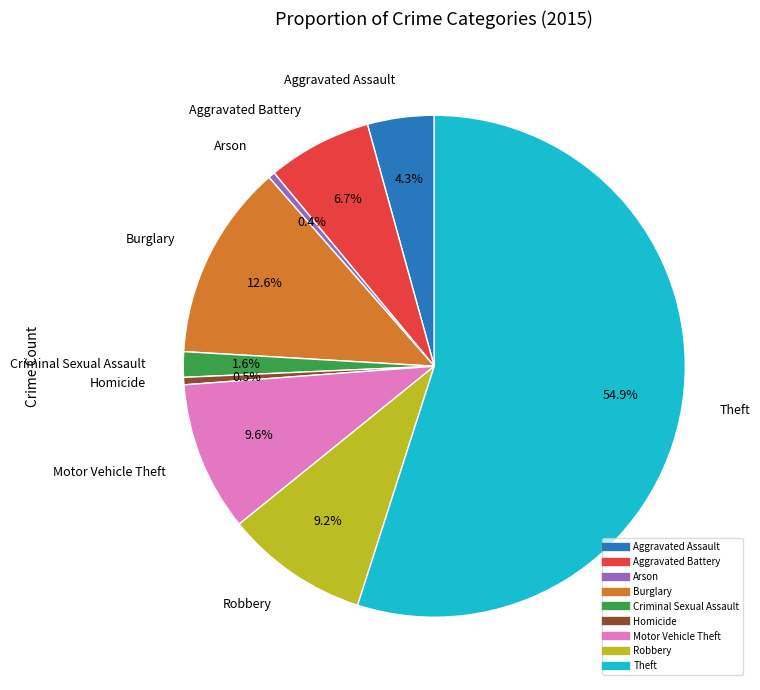

Which slice represents more than half of the pie?

Theft